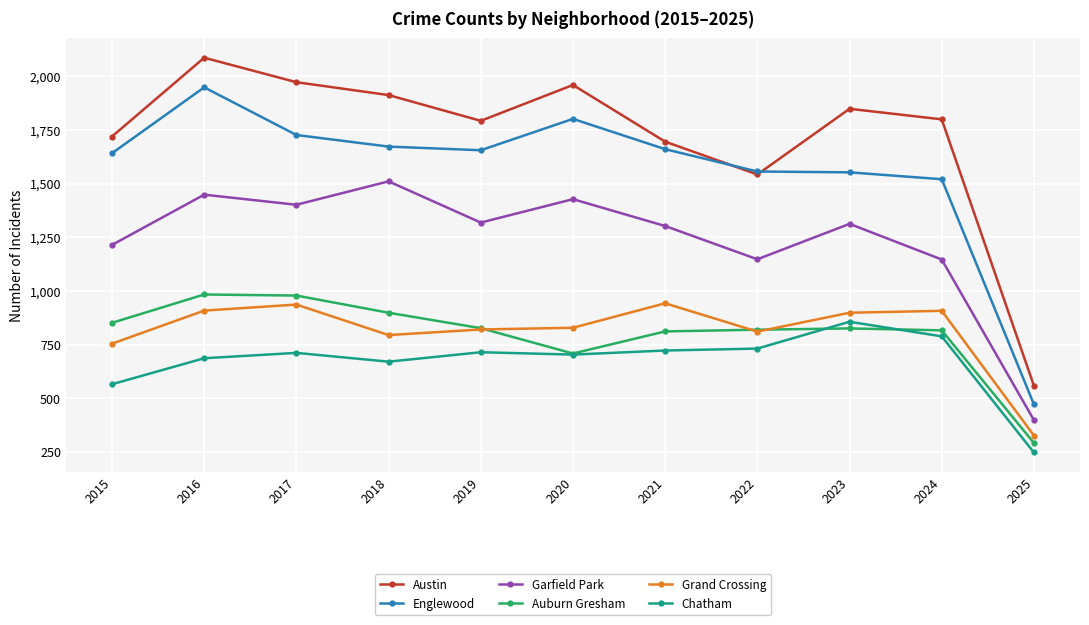

What are all the series names shown in the legend?

Austin, Englewood, Garfield Park, Auburn Gresham, Grand Crossing, Chatham